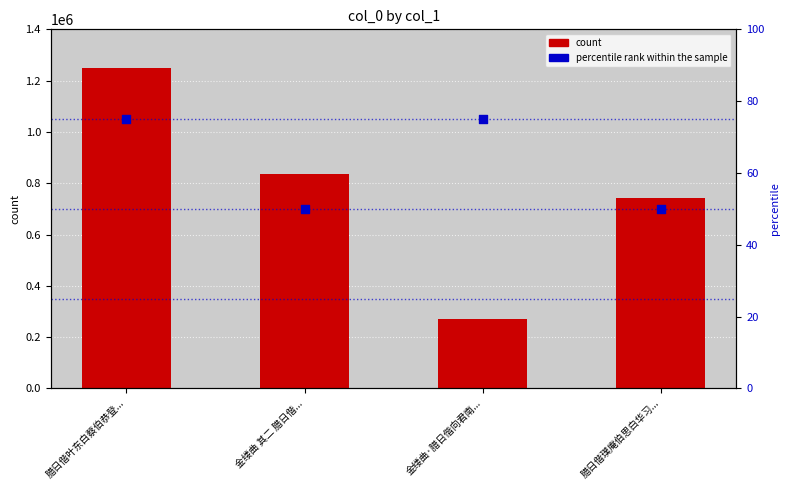

What is the total value across all series at 金缕曲·腊日偕向君南...?

271875